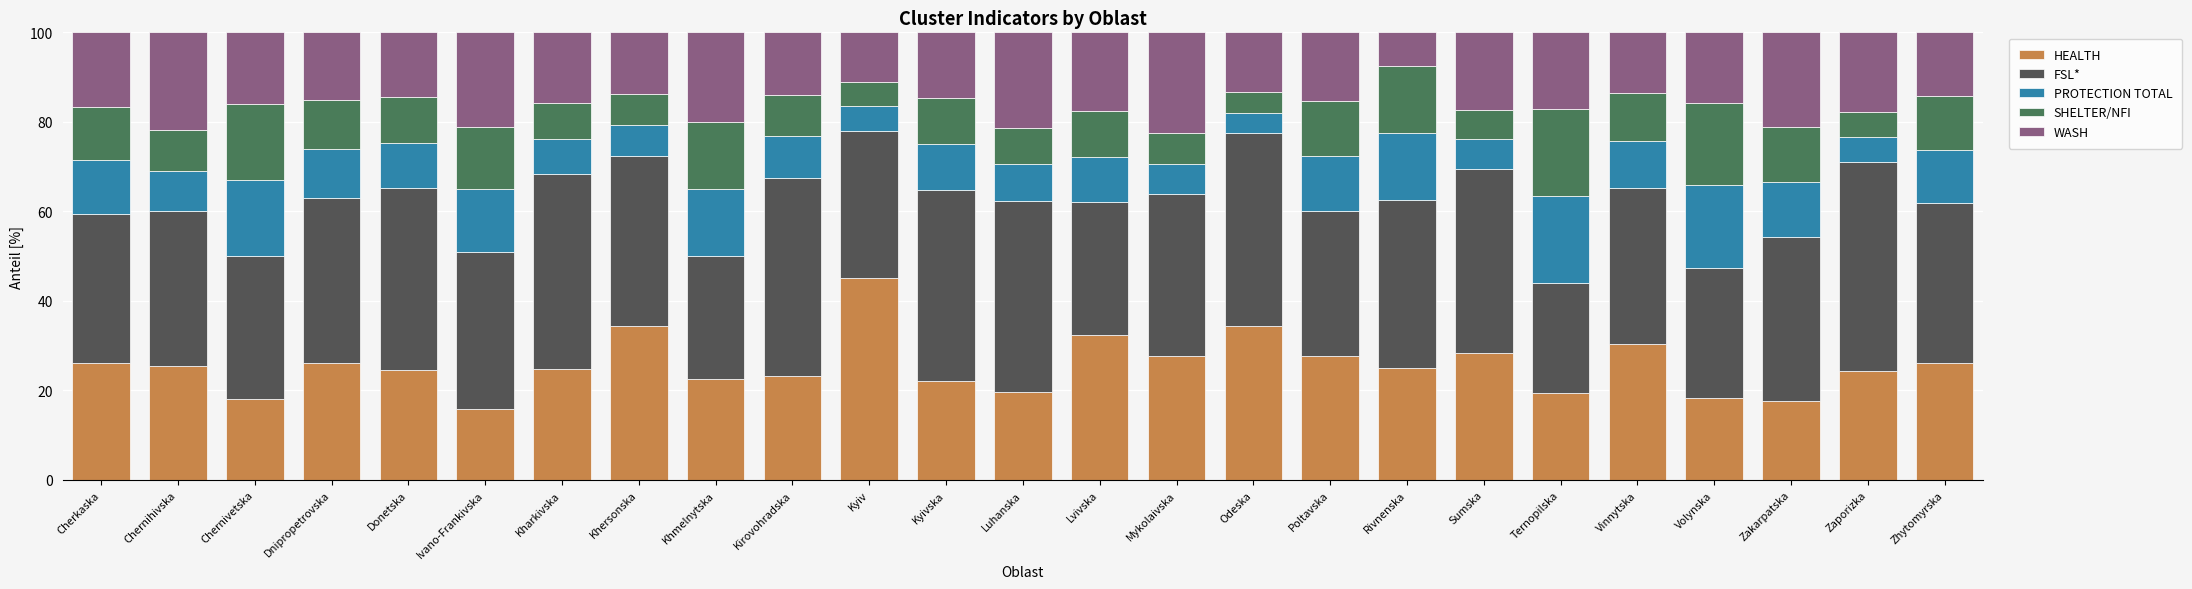

What is the difference between the second highest and minimum values in the HEALTH series?

18.7